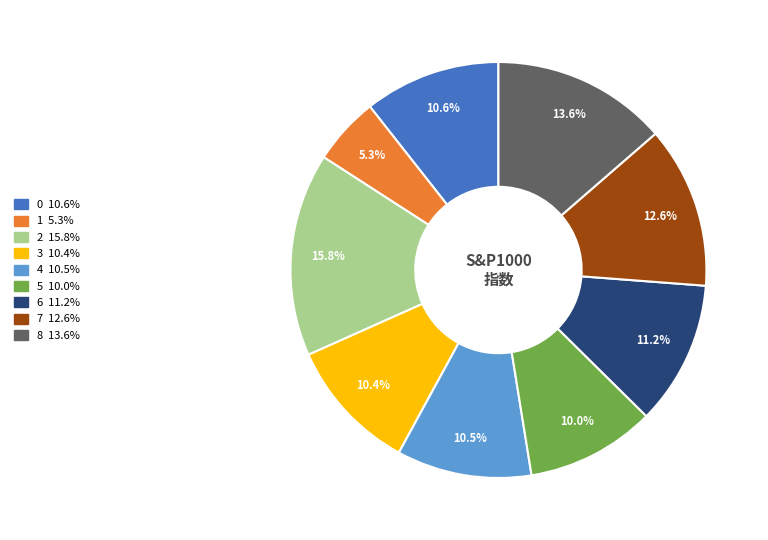

Which has a higher value, 0 or 2?

2